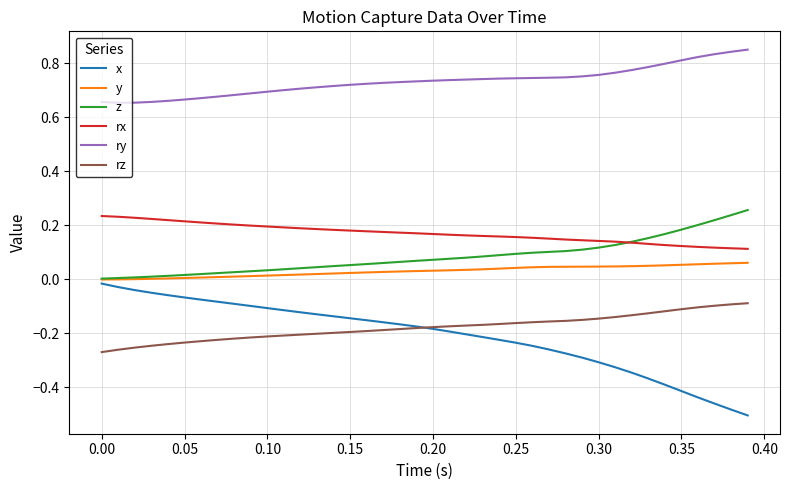

True or false: rz and rx intersect in this chart.

False